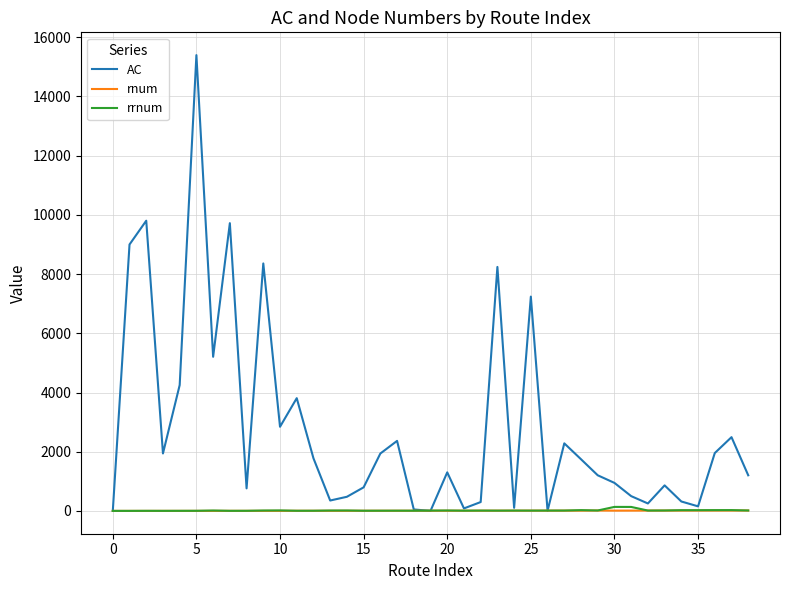

How many lines are shown in the chart?

3